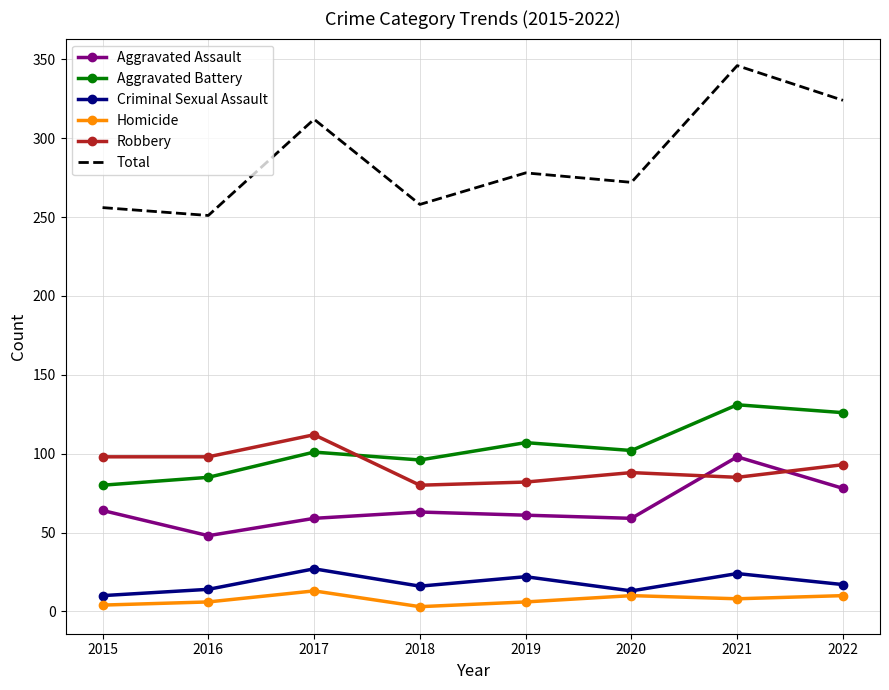

Which series has the largest total across all categories?

Total